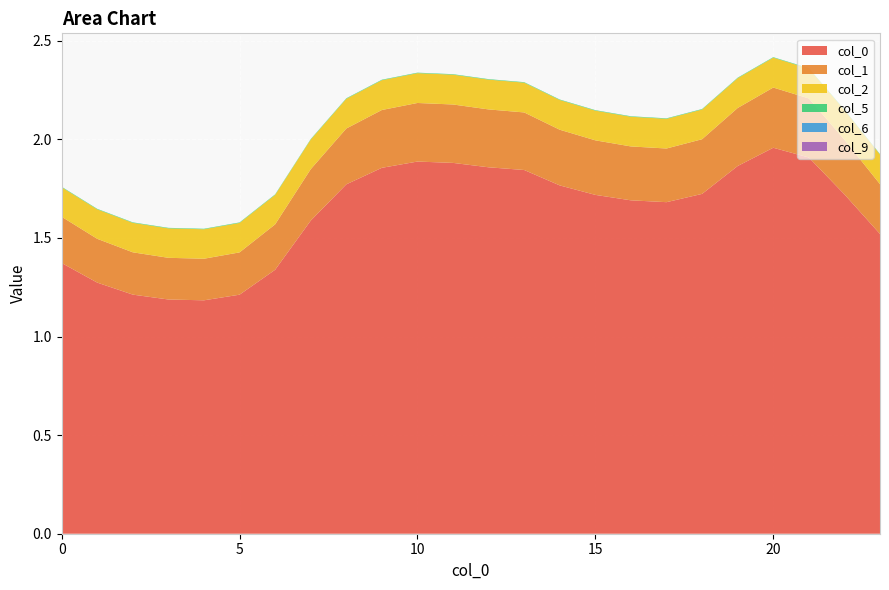

Reading left to right, list all the values displayed in this chart.

0: 1.4	1.3	1.2	1.2	1.2	1.2	1.3	1.6	1.8	1.9	1.9	1.9	1.9	1.8	1.8	1.7	1.7	1.7	1.7	1.9	2.0	1.9	1.7	1.5
1: 0.2	0.2	0.2	0.2	0.2	0.2	0.2	0.3	0.3	0.3	0.3	0.3	0.3	0.3	0.3	0.3	0.3	0.3	0.3	0.3	0.3	0.3	0.3	0.3
2: 0.1	0.1	0.1	0.1	0.1	0.1	0.1	0.2	0.2	0.2	0.2	0.2	0.2	0.2	0.2	0.2	0.2	0.2	0.2	0.2	0.2	0.2	0.2	0.2
5: 0.0	0.0	0.0	0.0	0.0	0.0	0.0	0.0	0.0	0.0	0.0	0.0	0.0	0.0	0.0	0.0	0.0	0.0	0.0	0.0	0.0	0.0	0.0	0.0
6: 0.0	0.0	0.0	0.0	0.0	0.0	0.0	0.0	0.0	0.0	0.0	0.0	0.0	0.0	0.0	0.0	0.0	0.0	0.0	0.0	0.0	0.0	0.0	0.0
9: 0.0	0.0	0.0	0.0	0.0	0.0	0.0	0.0	0.0	0.0	0.0	0.0	0.0	0.0	0.0	0.0	0.0	0.0	0.0	0.0	0.0	0.0	0.0	0.0